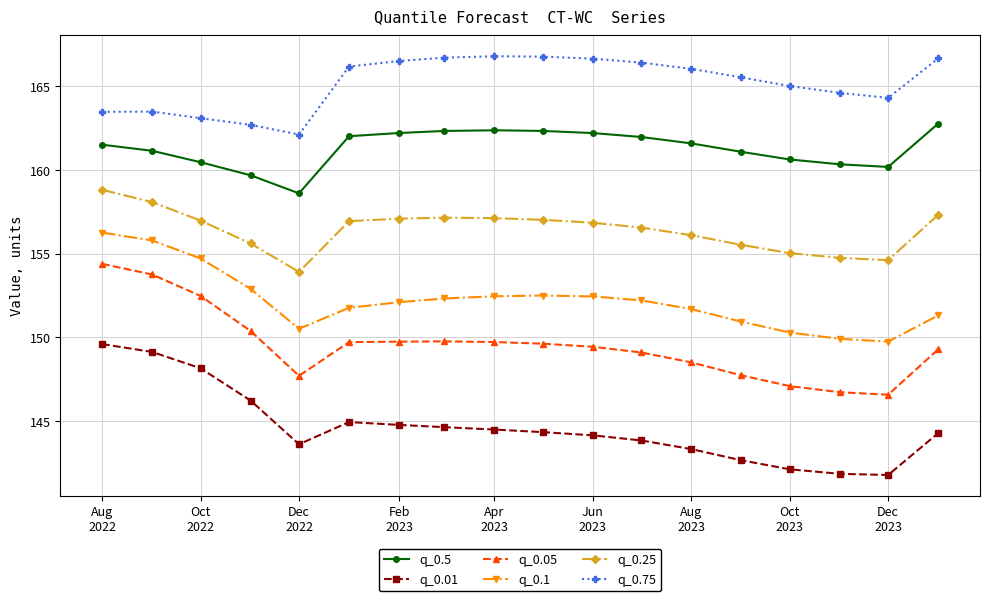

What is the value of the q_0.75 point at the 17th from the left?

164.3